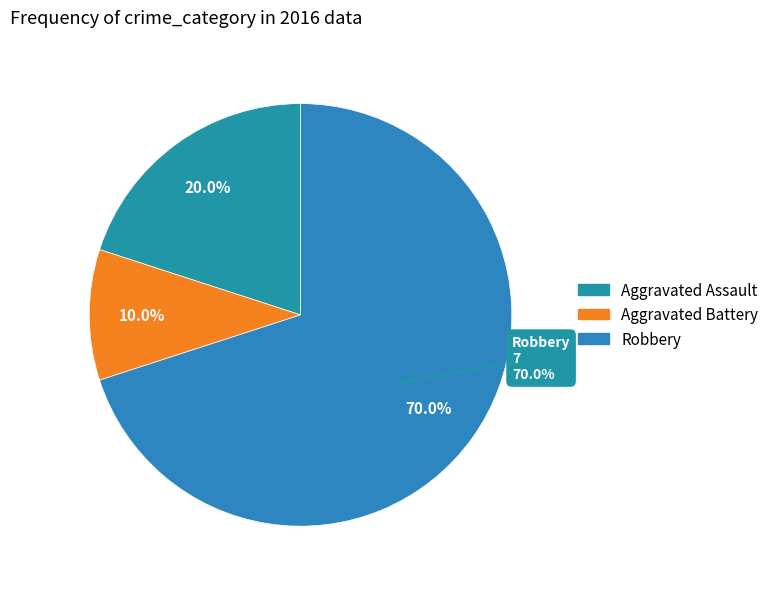

To the nearest percent, what is the difference between the largest and smallest slice percentages?

60%